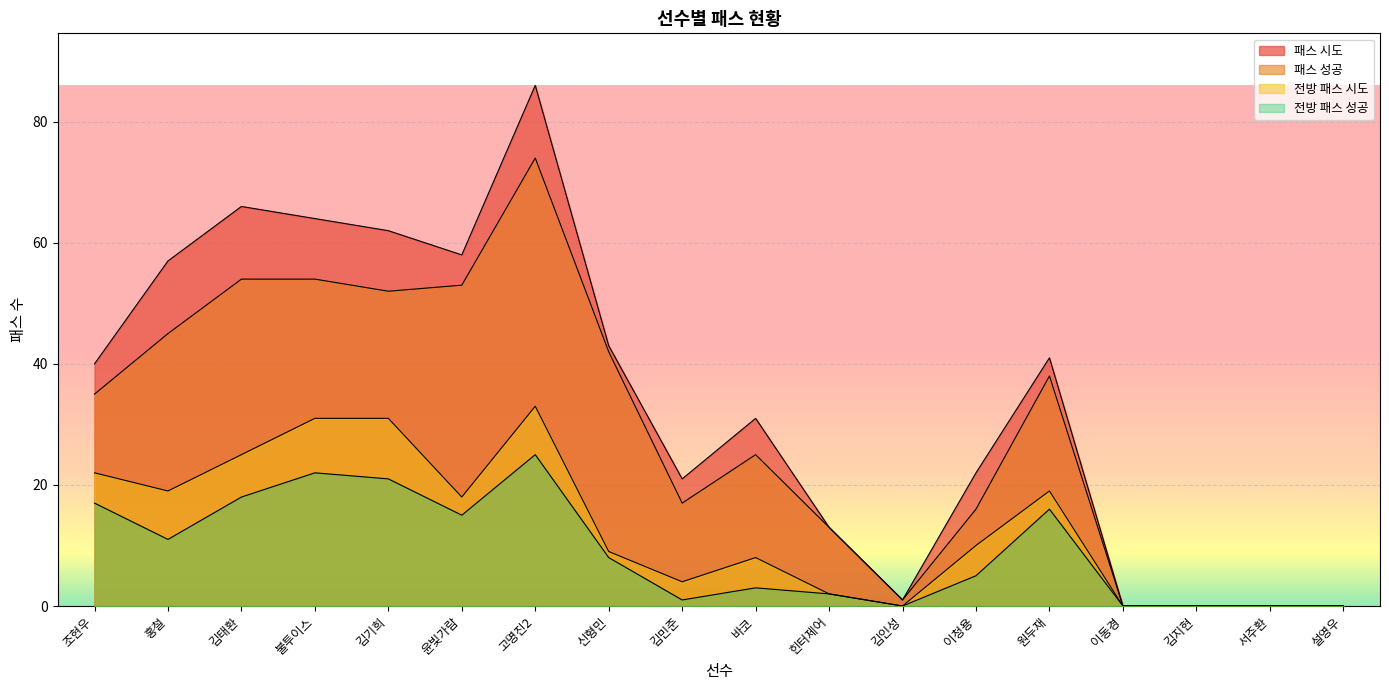

How many distinct data groups are displayed?

4